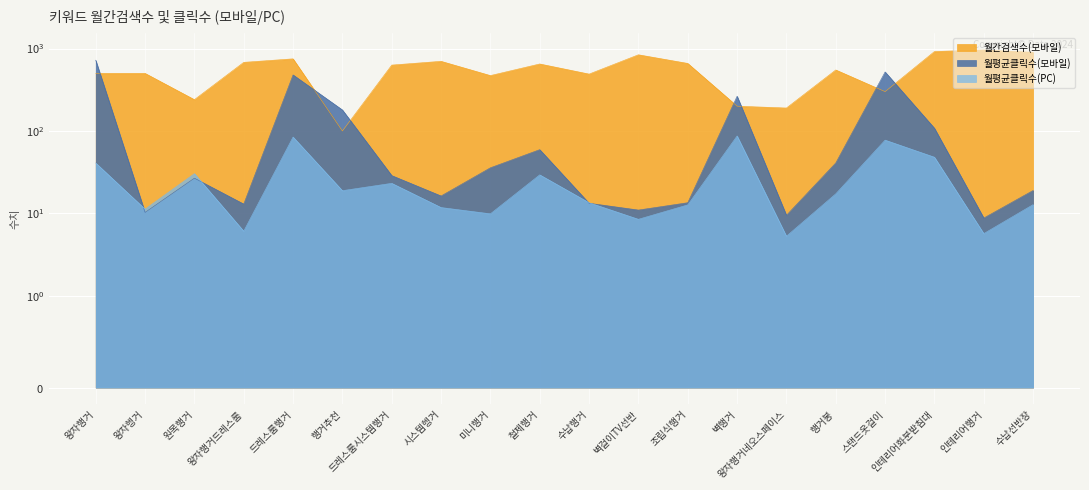

Reading left to right, extract all data points from this chart.

월간검색수(모바일): 왕자행거=500.0	왕자헹거=500.0	원목행거=240.0	왕자행거드레스룸=680.0	드레스룸행거=750.0	행거추천=100.0	드레스룸시스템행거=630.0	시스템헹거=700.0	미니행거=470.0	철제행거=650.0	수납행거=490.0	벽걸이TV선반=840.0	조립식행거=660.0	벽행거=200.0	왕자행거네오스페이스=190.0	행거봉=550.0	스탠드옷걸이=300.0	인테리어화분받침대=920.0	인테리어행거=960.0	수납선반장=900.0
월평균클릭수(모바일): 왕자행거=721.7	왕자헹거=10.3	원목행거=26.8	왕자행거드레스룸=13.0	드레스룸행거=478.9	행거추천=180.0	드레스룸시스템행거=28.8	시스템헹거=16.3	미니행거=35.8	철제행거=59.4	수납행거=13.3	벽걸이TV선반=11.0	조립식행거=13.5	벽행거=264.1	왕자행거네오스페이스=9.5	행거봉=41.0	스탠드옷걸이=520.3	인테리어화분받침대=108.0	인테리어행거=8.8	수납선반장=19.0
월평균클릭수(PC): 왕자행거=40.9	왕자헹거=11.3	원목행거=30.4	왕자행거드레스룸=6.1	드레스룸행거=84.5	행거추천=18.9	드레스룸시스템행거=23.2	시스템헹거=11.8	미니행거=9.9	철제행거=29.4	수납행거=13.5	벽걸이TV선반=8.5	조립식행거=12.7	벽행거=87.1	왕자행거네오스페이스=5.3	행거봉=17.3	스탠드옷걸이=77.5	인테리어화분받침대=48.1	인테리어행거=5.7	수납선반장=12.8